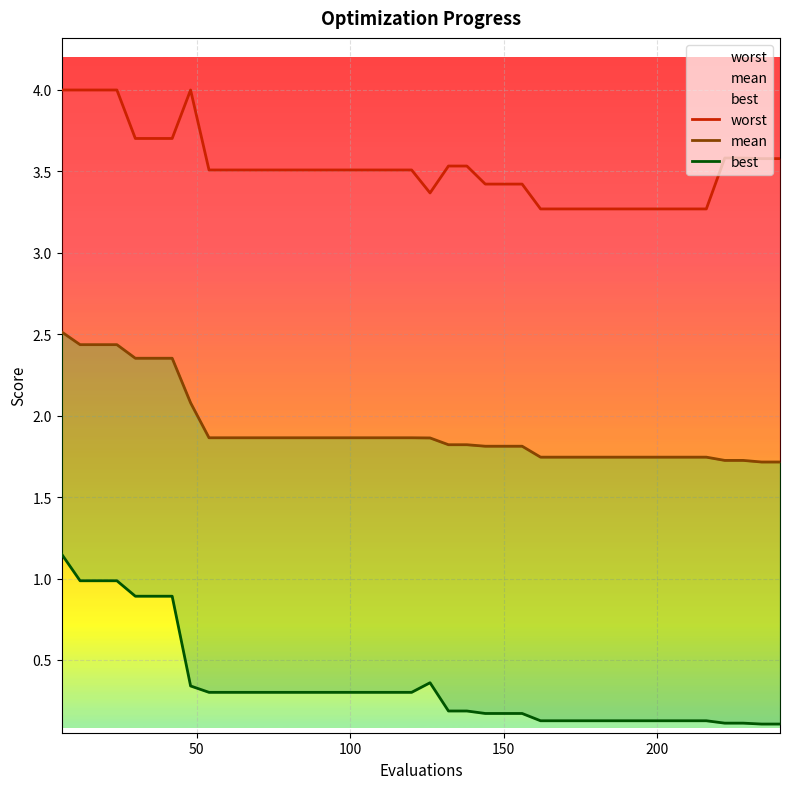

True or false: best and worst cross at least once.

False